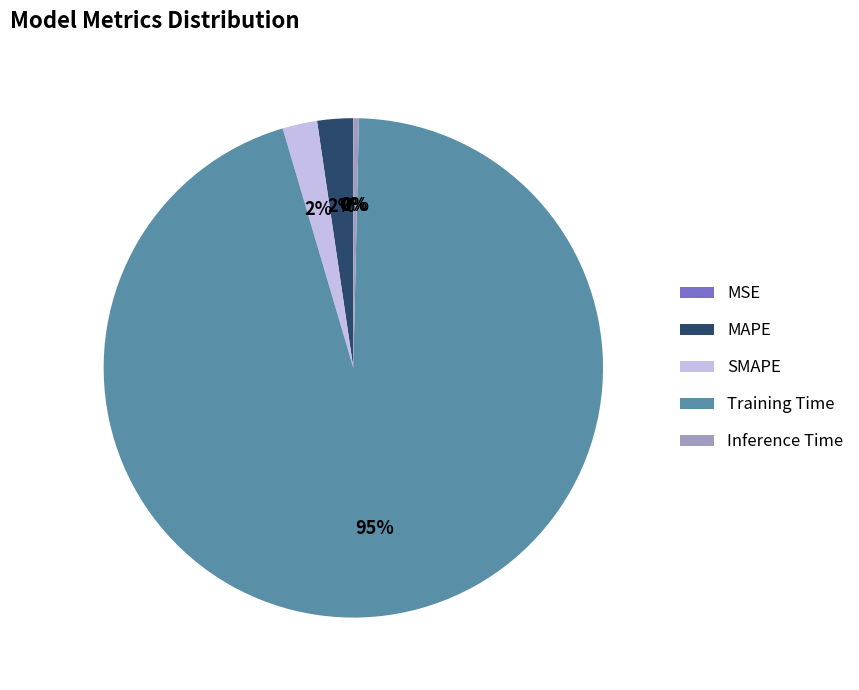

To the nearest percent, what portion does MAPE represent?

2%